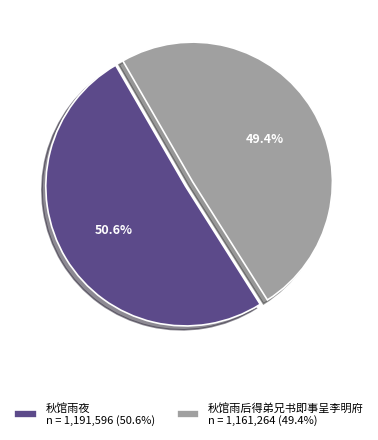

The 秋馆雨夜 slice represents 42% of the pie. True or false?

False